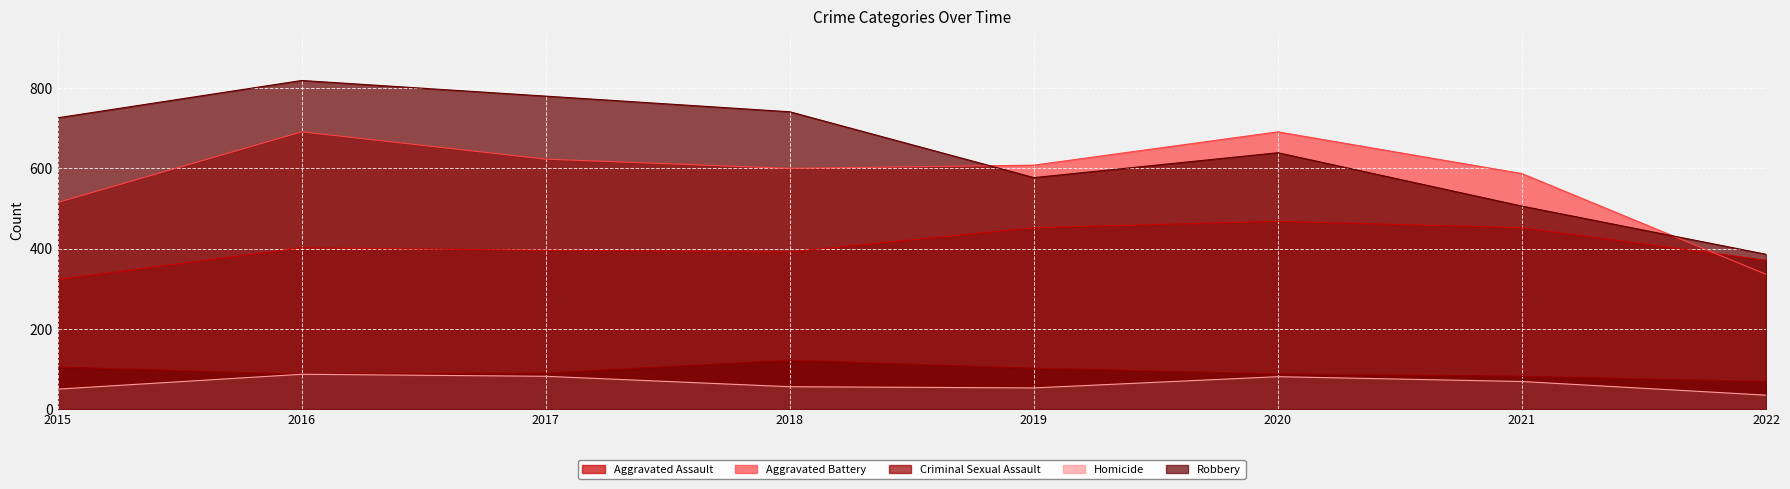

True or false: Robbery and Homicide cross at least once.

False